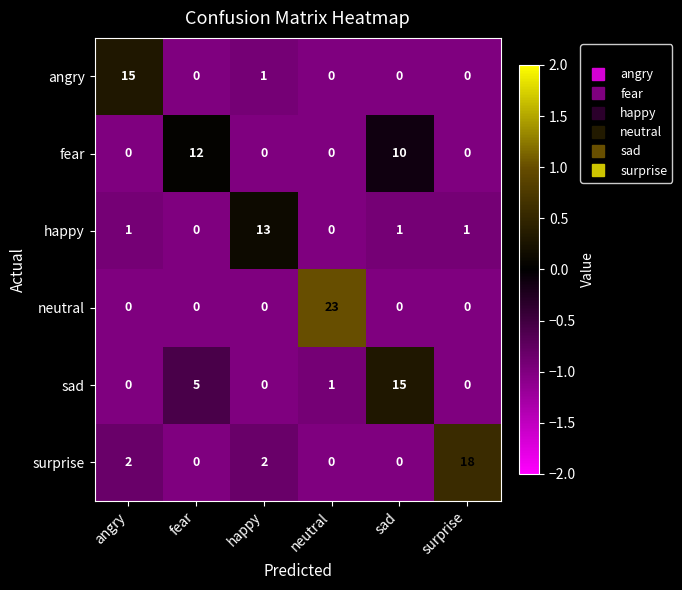

What is the difference between the highest and lowest values at sad?

15